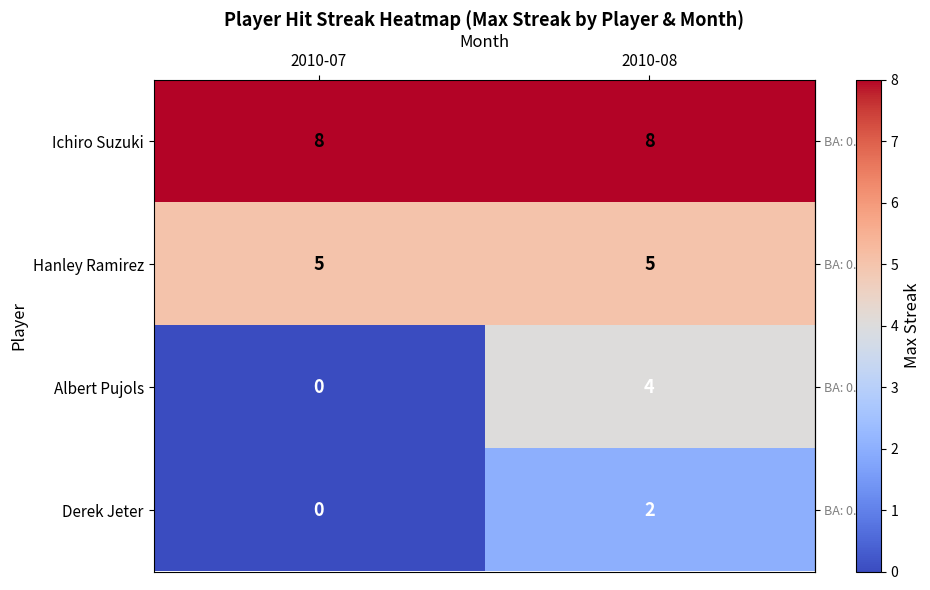

The value of Derek Jeter at 2010-08 is 2. True or false?

True